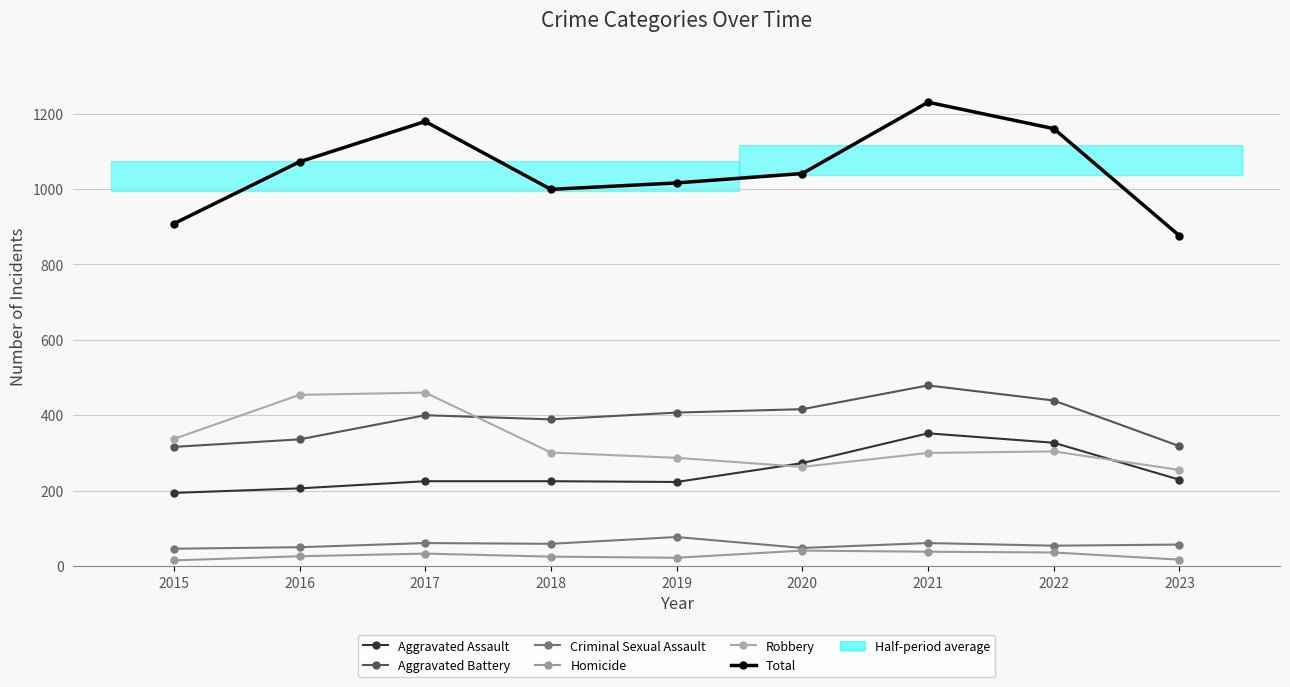

Reading left to right, what are all the values shown in this chart?

Aggravated Assault: 2015=194	2016=206	2017=225	2018=225	2019=223	2020=273	2021=352	2022=327	2023=229
Aggravated Battery: 2015=316	2016=336	2017=400	2018=389	2019=407	2020=416	2021=479	2022=439	2023=318
Criminal Sexual Assault: 2015=46	2016=50	2017=61	2018=59	2019=77	2020=48	2021=61	2022=54	2023=57
Homicide: 2015=15	2016=26	2017=33	2018=25	2019=22	2020=41	2021=38	2022=36	2023=17
Robbery: 2015=337	2016=454	2017=460	2018=301	2019=287	2020=263	2021=300	2022=304	2023=255
Total: 2015=908	2016=1072	2017=1179	2018=999	2019=1016	2020=1041	2021=1230	2022=1160	2023=876